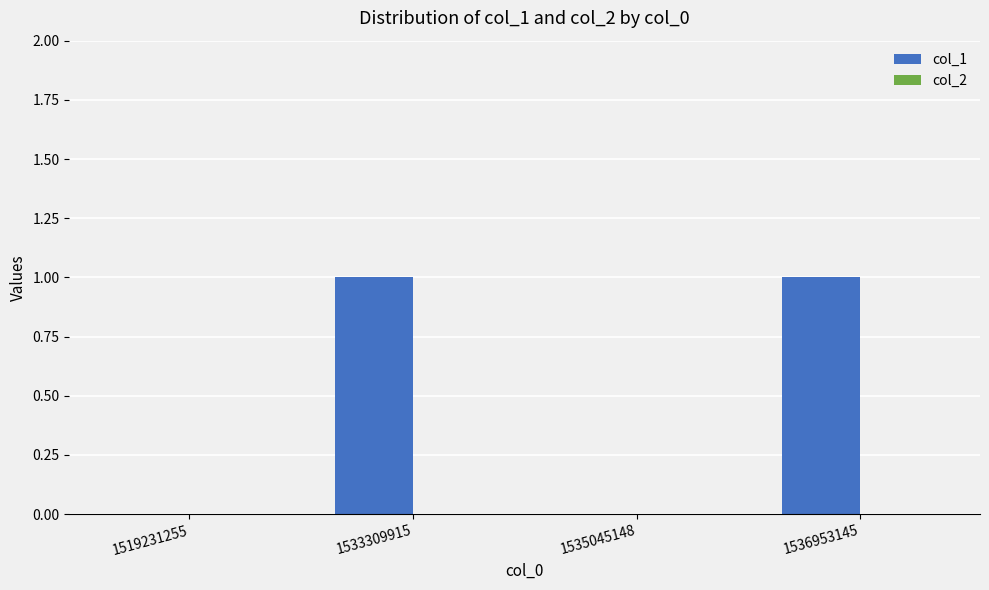

Reading right to left, transcribe all the data shown in this chart.

1536953145=1	1535045148=0	1533309915=1	1519231255=0